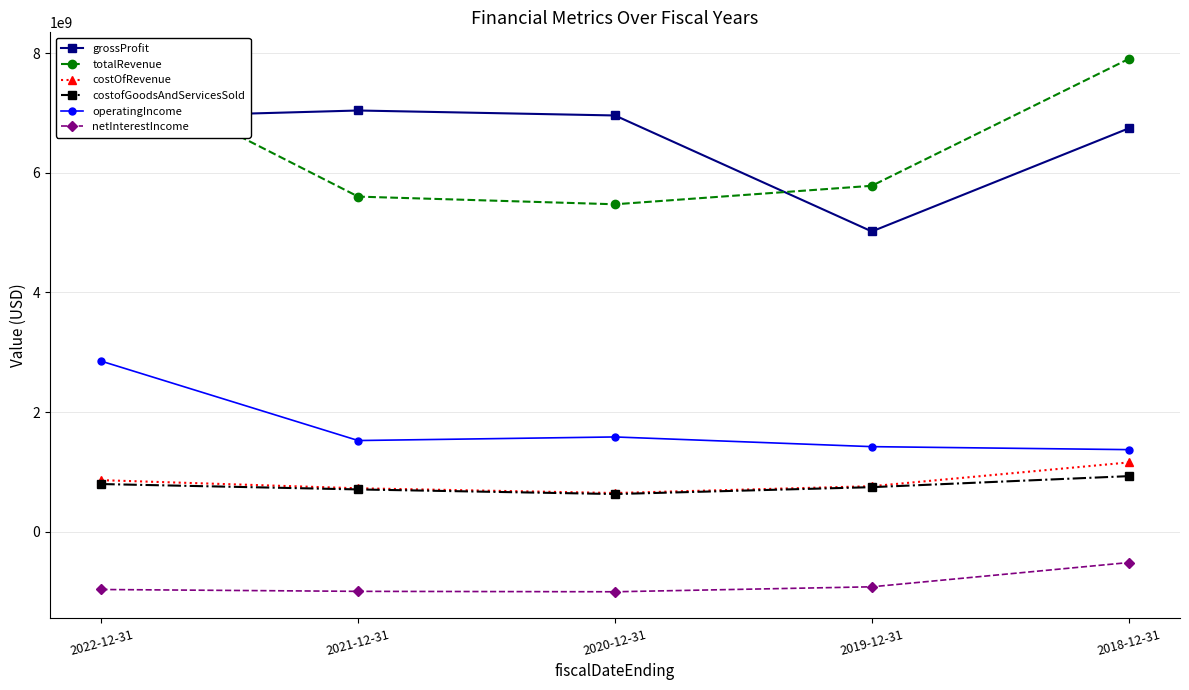

True or false: operatingIncome and costofGoodsAndServicesSold intersect in this chart.

False